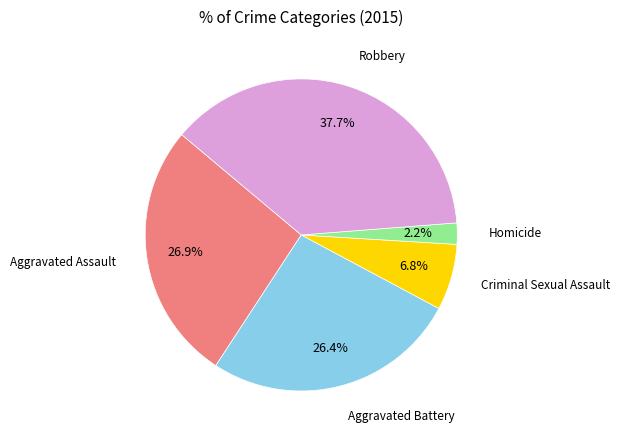

Does any single category account for the majority?

No